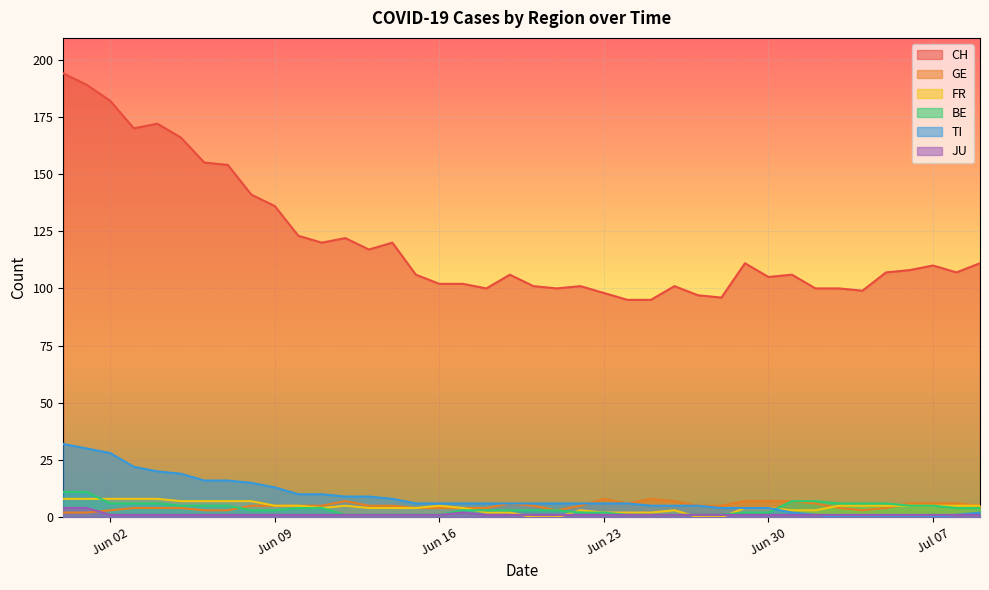

True or false: TI and CH intersect in this chart.

False